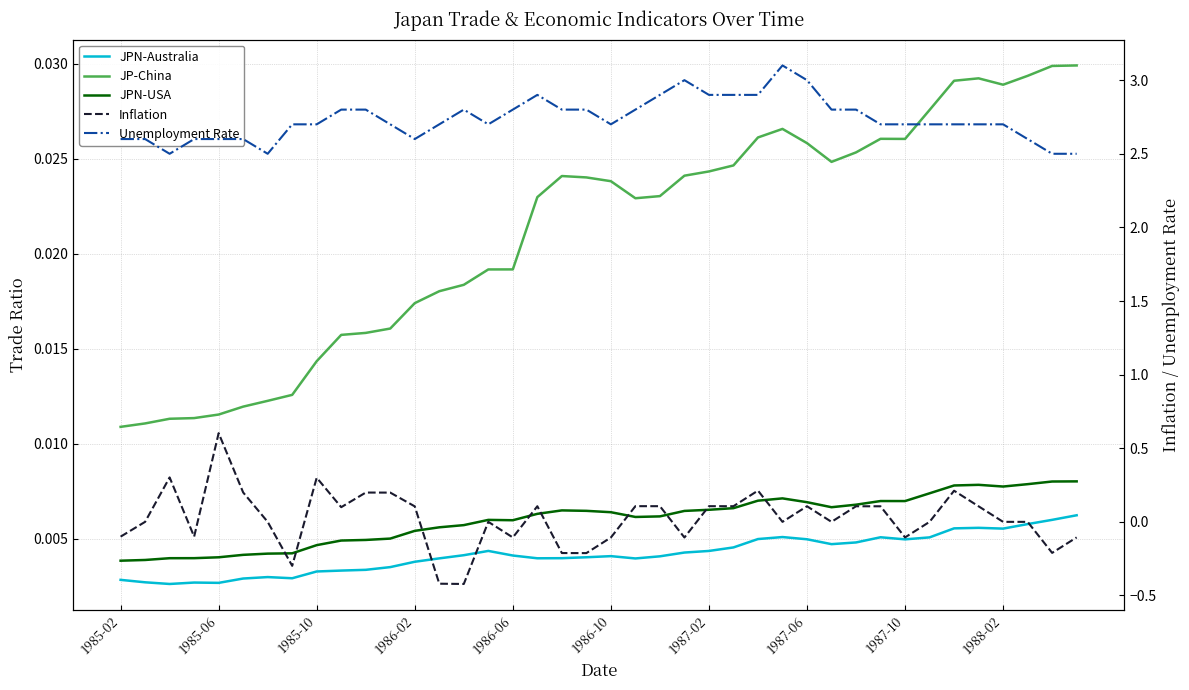

Is it true that JPN-Australia equals 0.0 at 35?

False